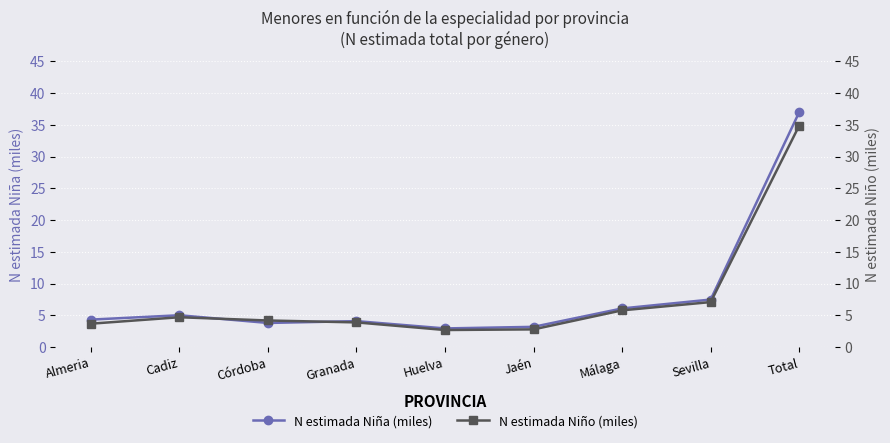

How many intersections are there between N estimada Niña (miles) and N estimada Niño (miles)?

2